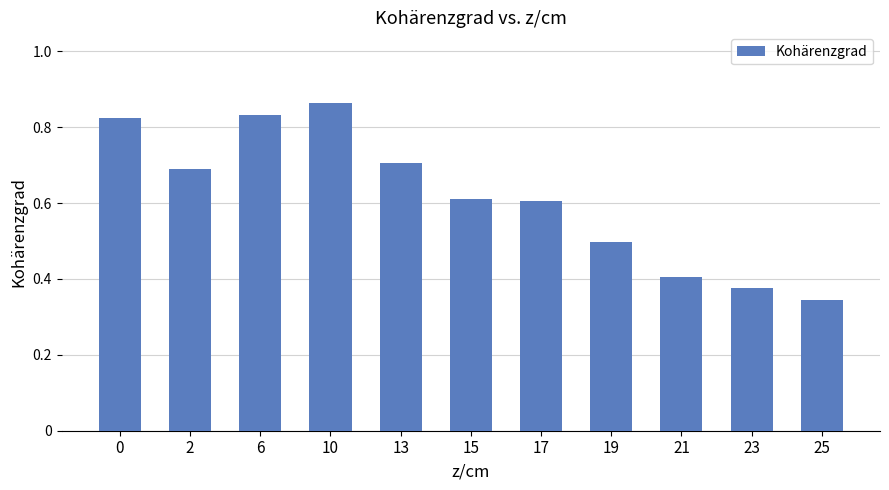

What is the change in value from 10 to 21?

-0.5